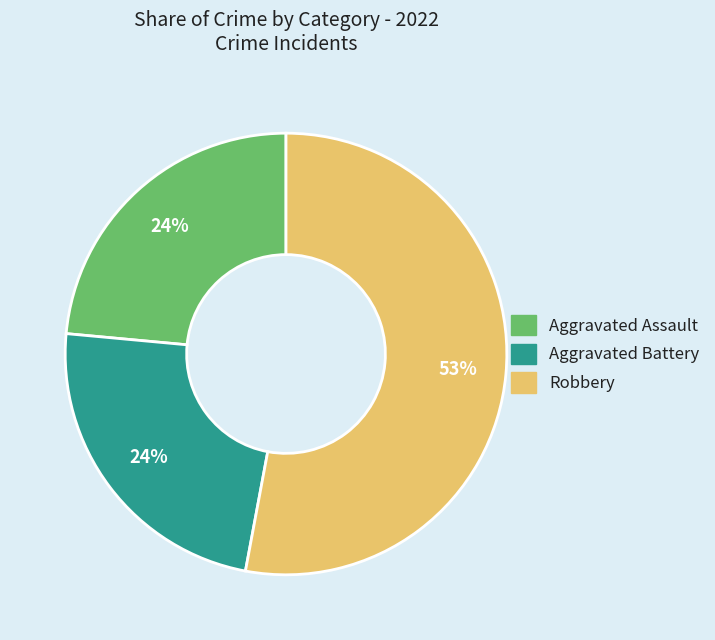

To the nearest percent, what is the difference between the largest and smallest slice percentages?

29%